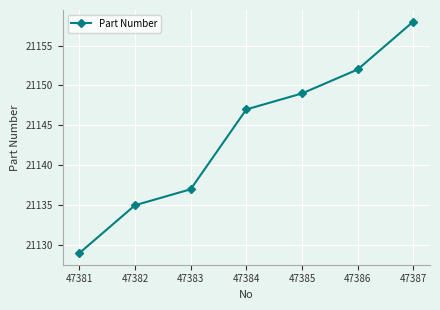

Rank the categories by value from highest to lowest.

47387, 47386, 47385, 47384, 47383, 47382, 47381